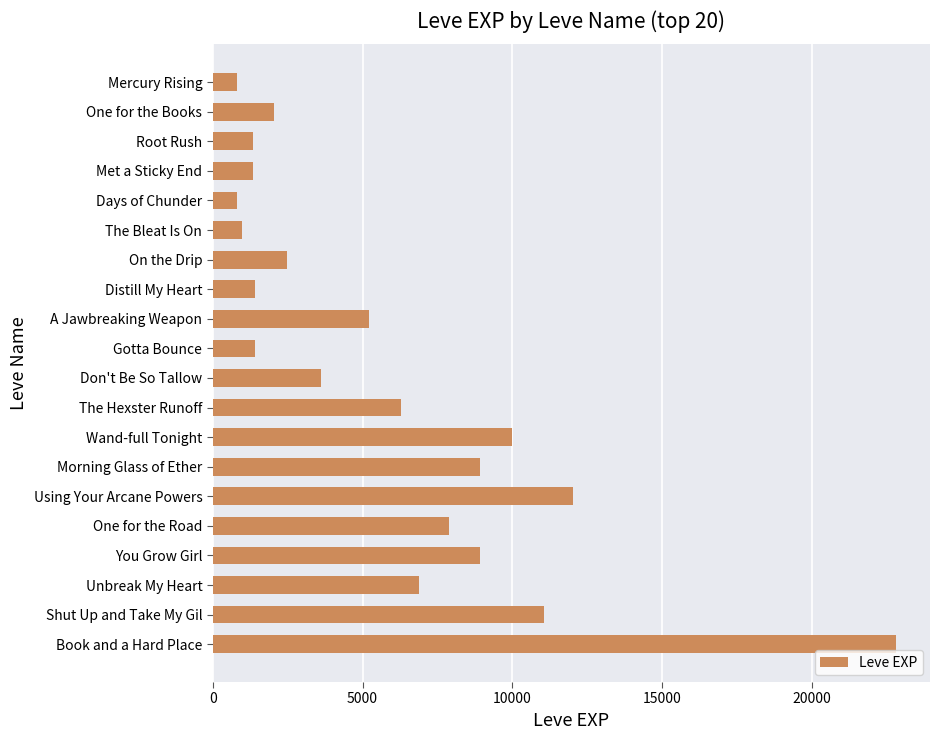

Between Shut Up and Take My Gil and Using Your Arcane Powers, which is larger?

Using Your Arcane Powers